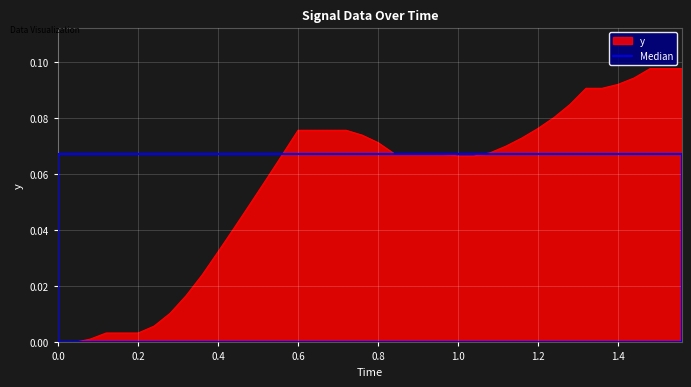

What is the sum of all values?

2.3